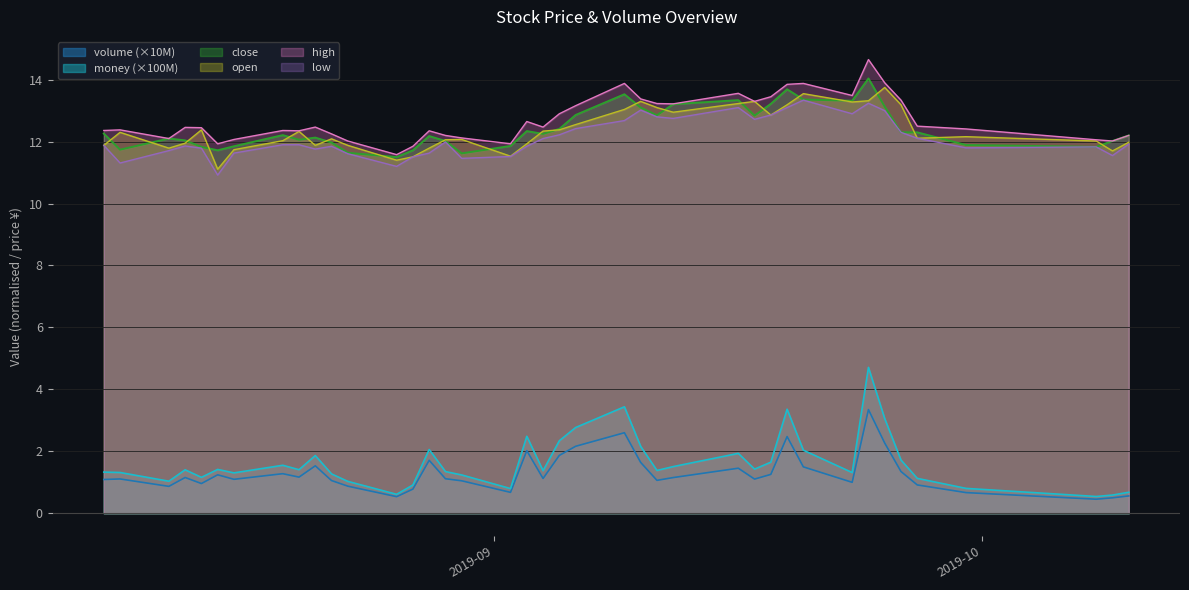

What is the difference between the maximum and minimum values in the high series?

3.1